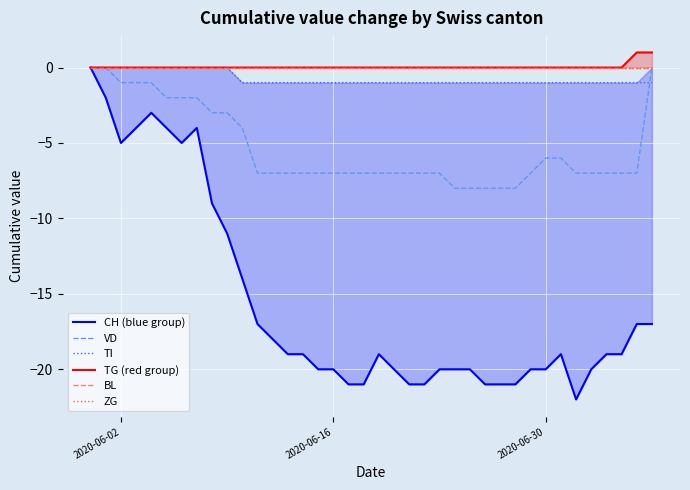

At which label is TG (red group) closest to 0?

2020-06-02